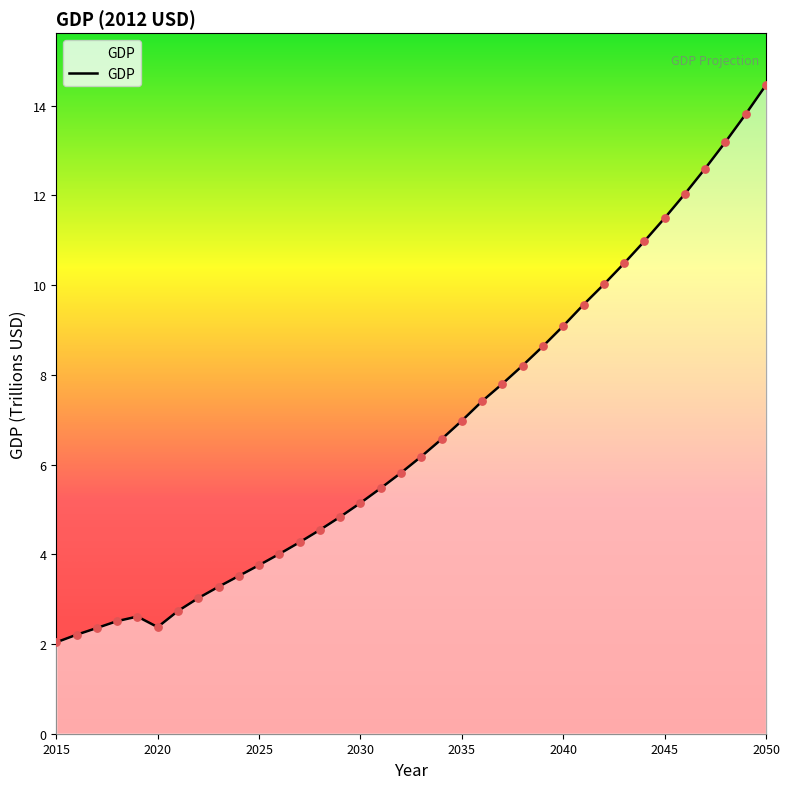

What is the maximum value shown in the chart?

14.5